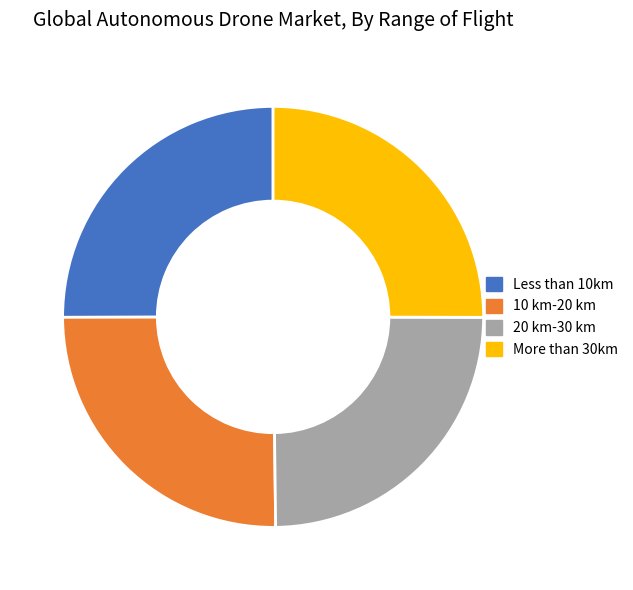

How many segments does this pie chart have?

4